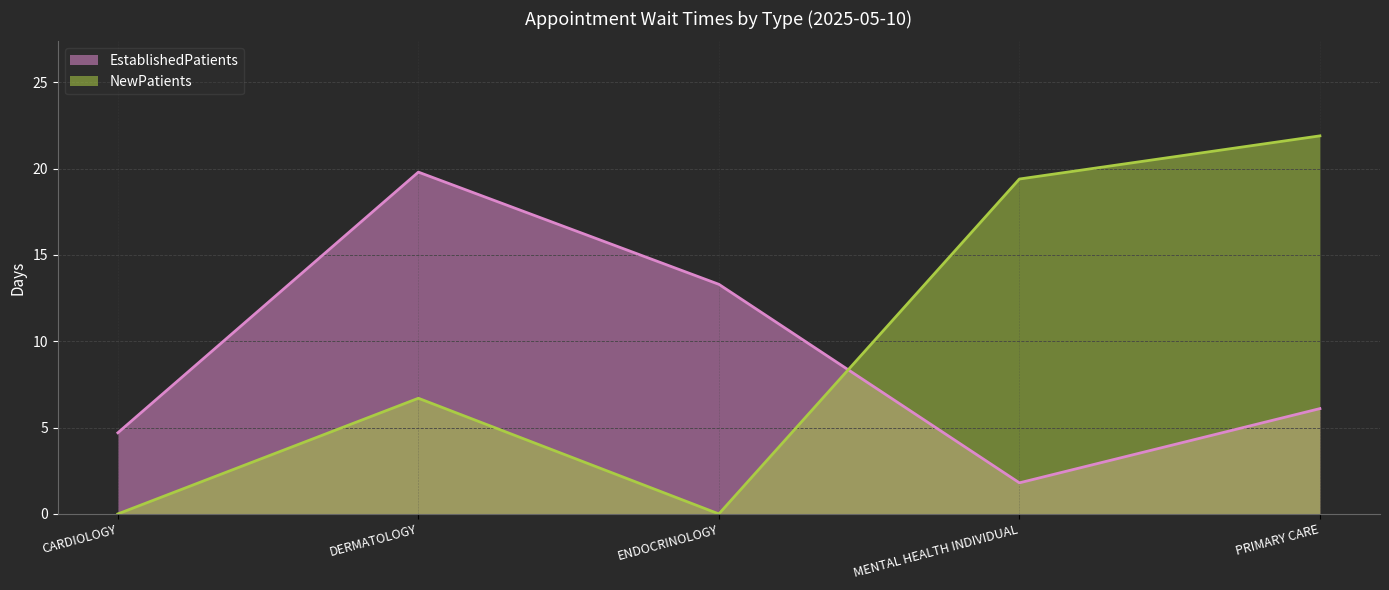

At which label does NewPatients first exceed 6?

DERMATOLOGY